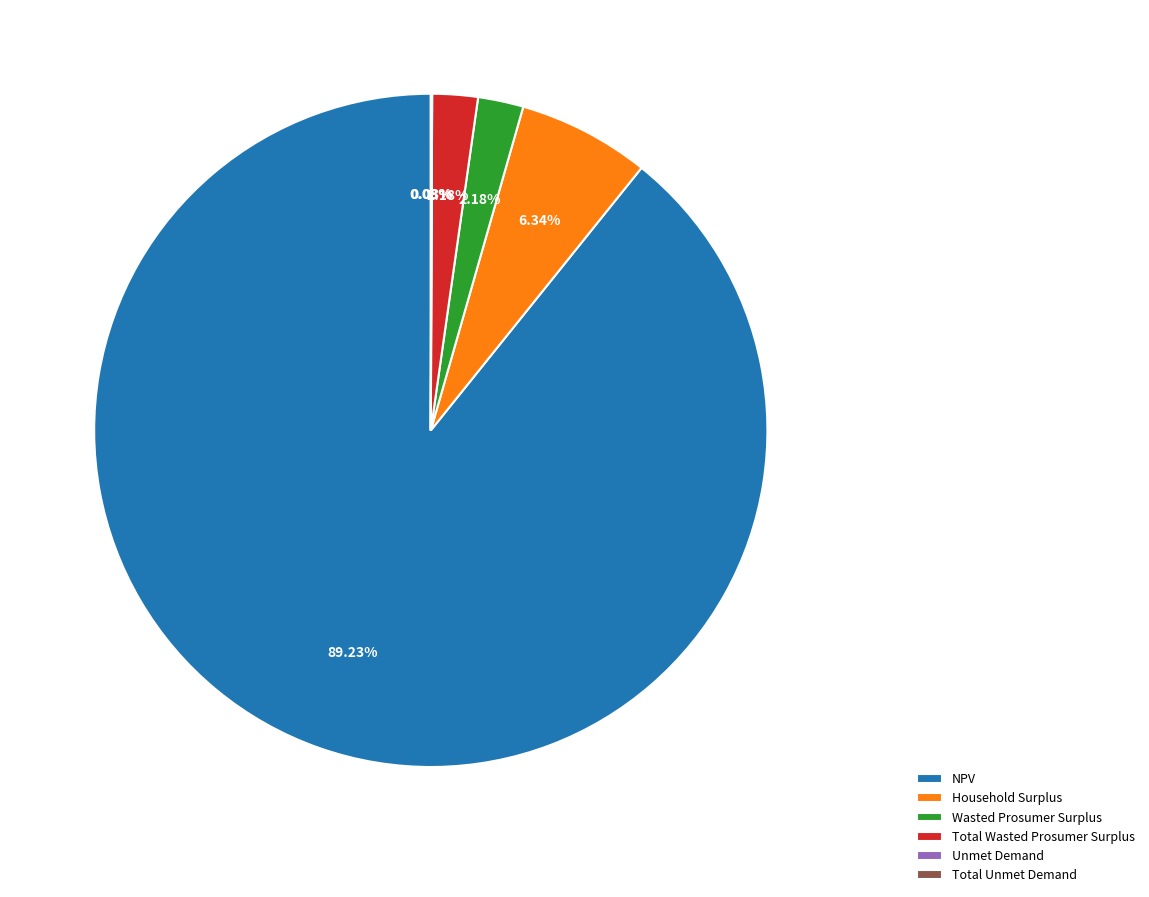

To the nearest percent, what percentage of the pie is Total Wasted Prosumer Surplus?

2%